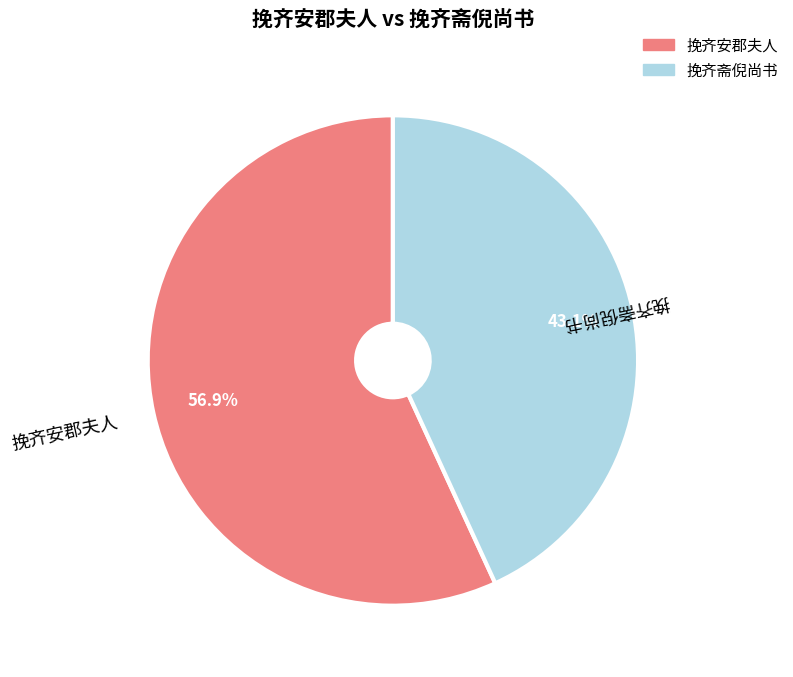

Rank the categories by value from highest to lowest.

挽齐安郡夫人, 挽齐斋倪尚书